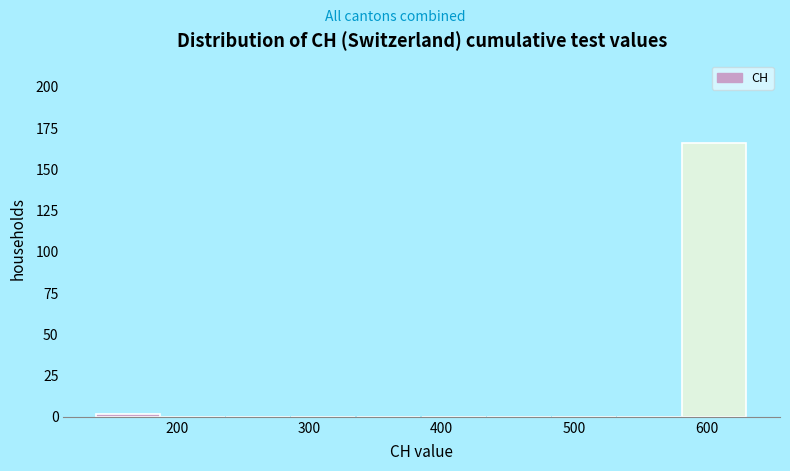

Which range on the x-axis has the tallest bar?

580 to 630